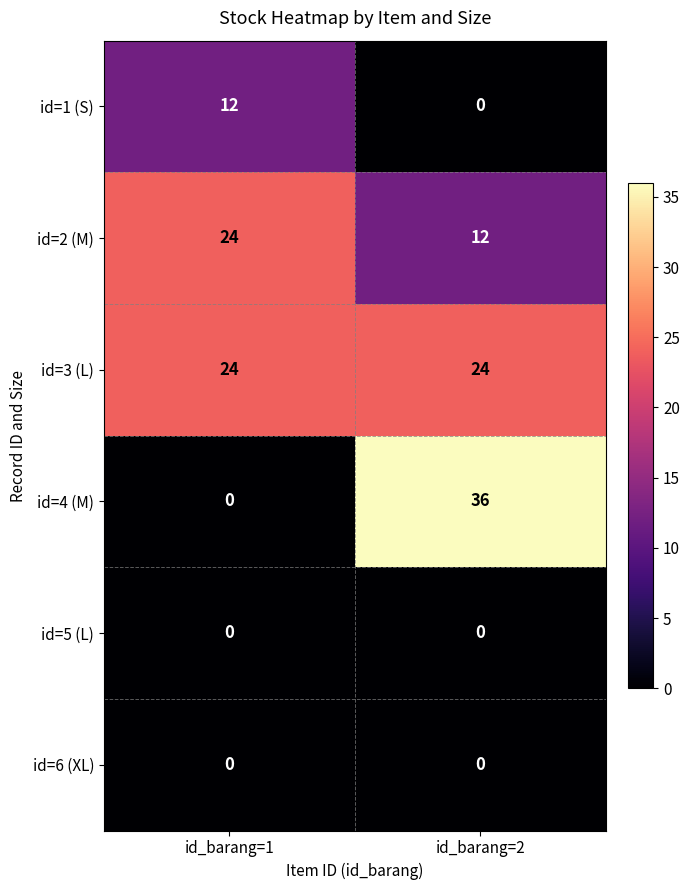

What value does the id=2 (M) series have at id_barang=1, to the nearest 10?

20